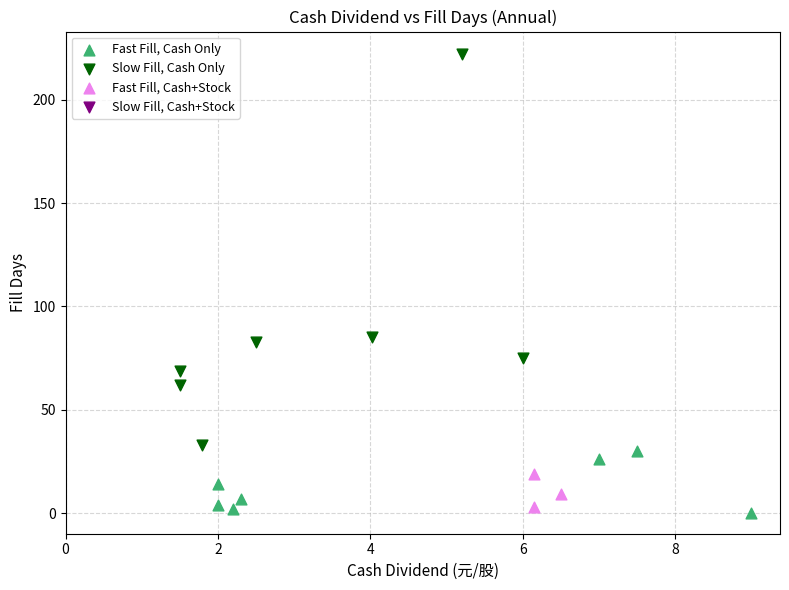

Which series contains the lowest Y value?

Fast Fill, Cash Only